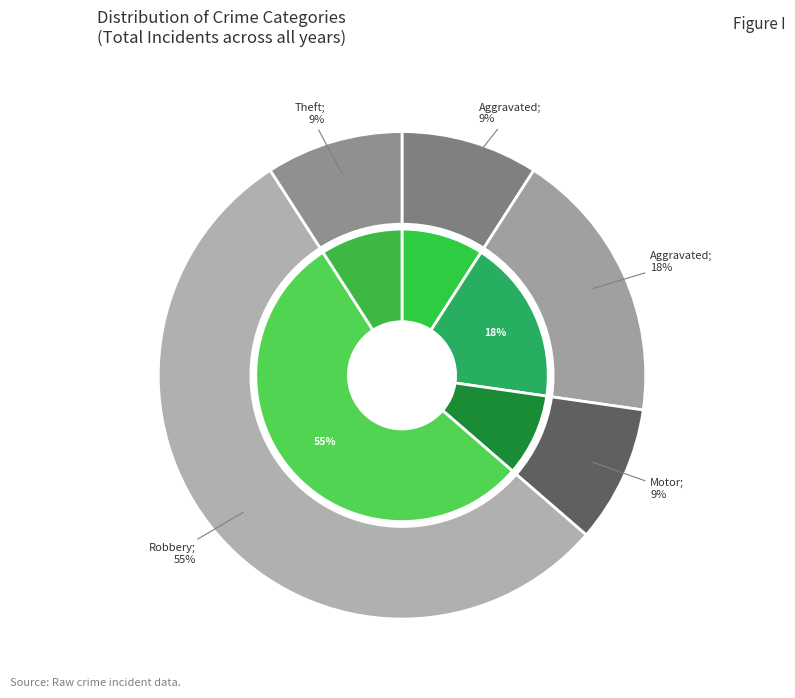

To the nearest percent, what is the combined percentage of Motor Vehicle Theft and Robbery?

64%